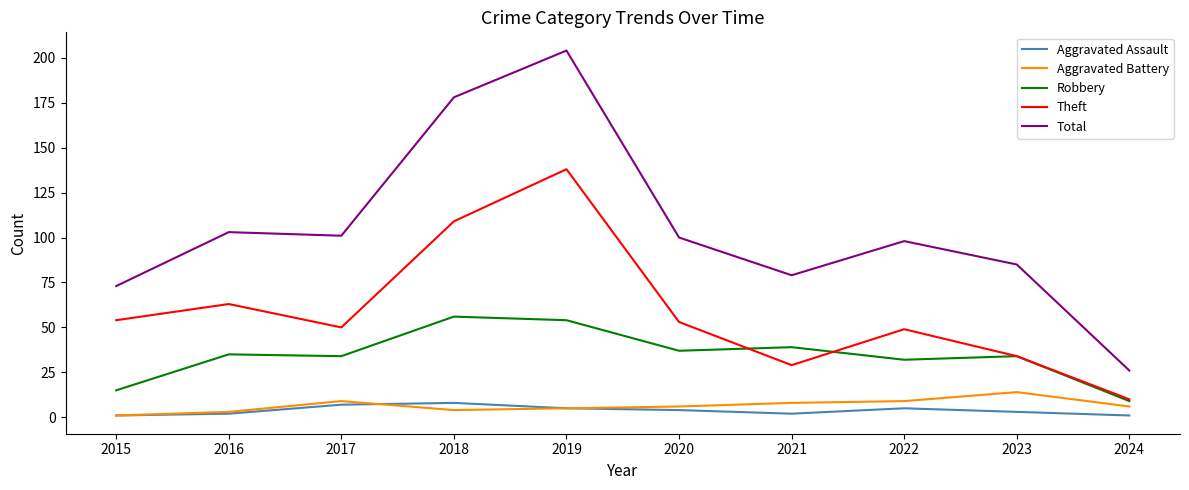

True or false: Robbery has a value of 22 at 2018.

False